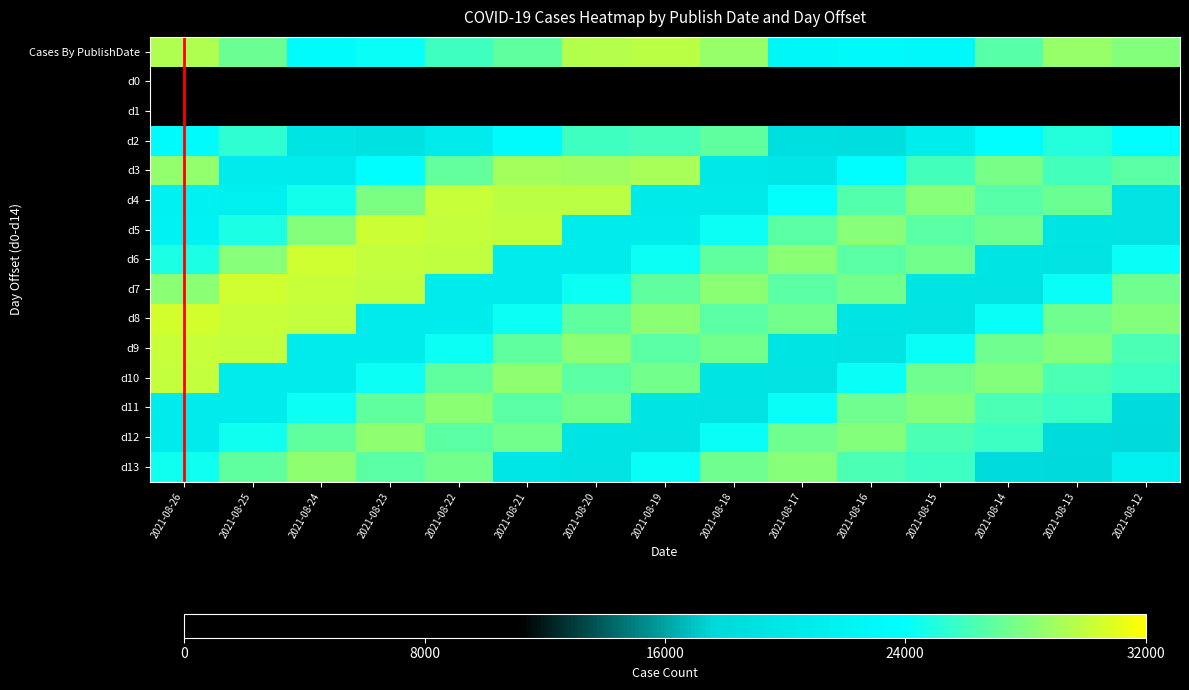

What value does the Cases By PublishDate series have at 2021-08-15, to the nearest 50?

22850